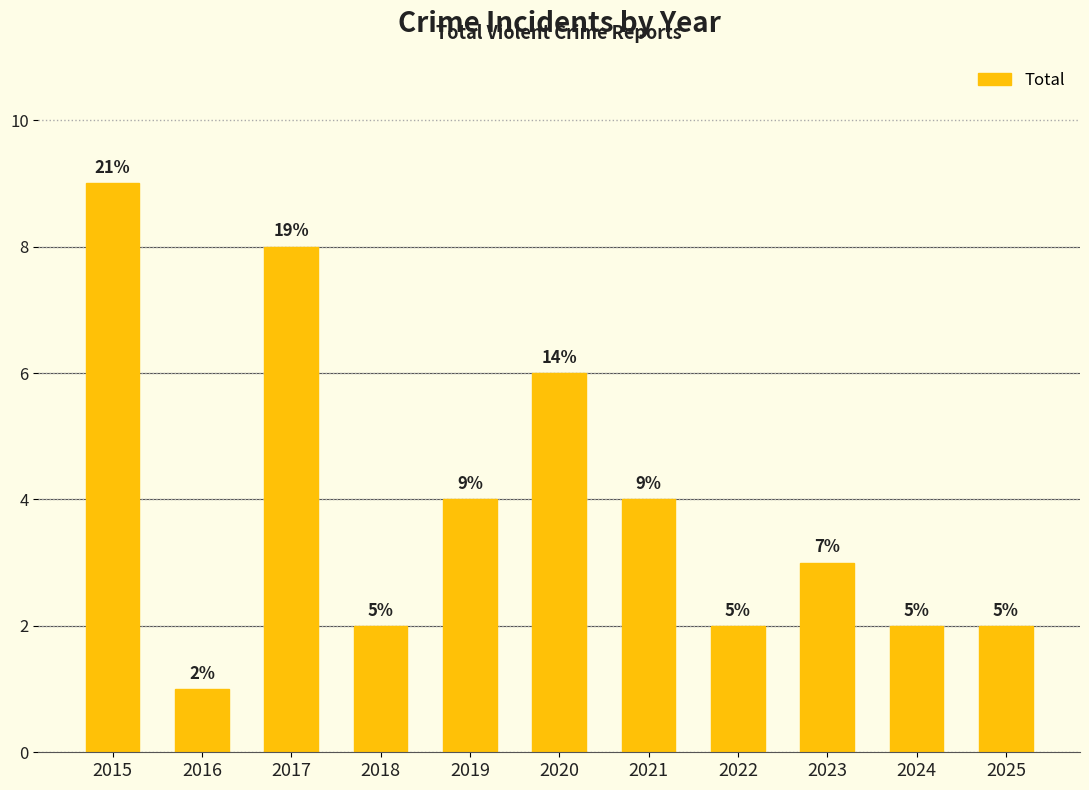

What is the approximate value at 2025?

2